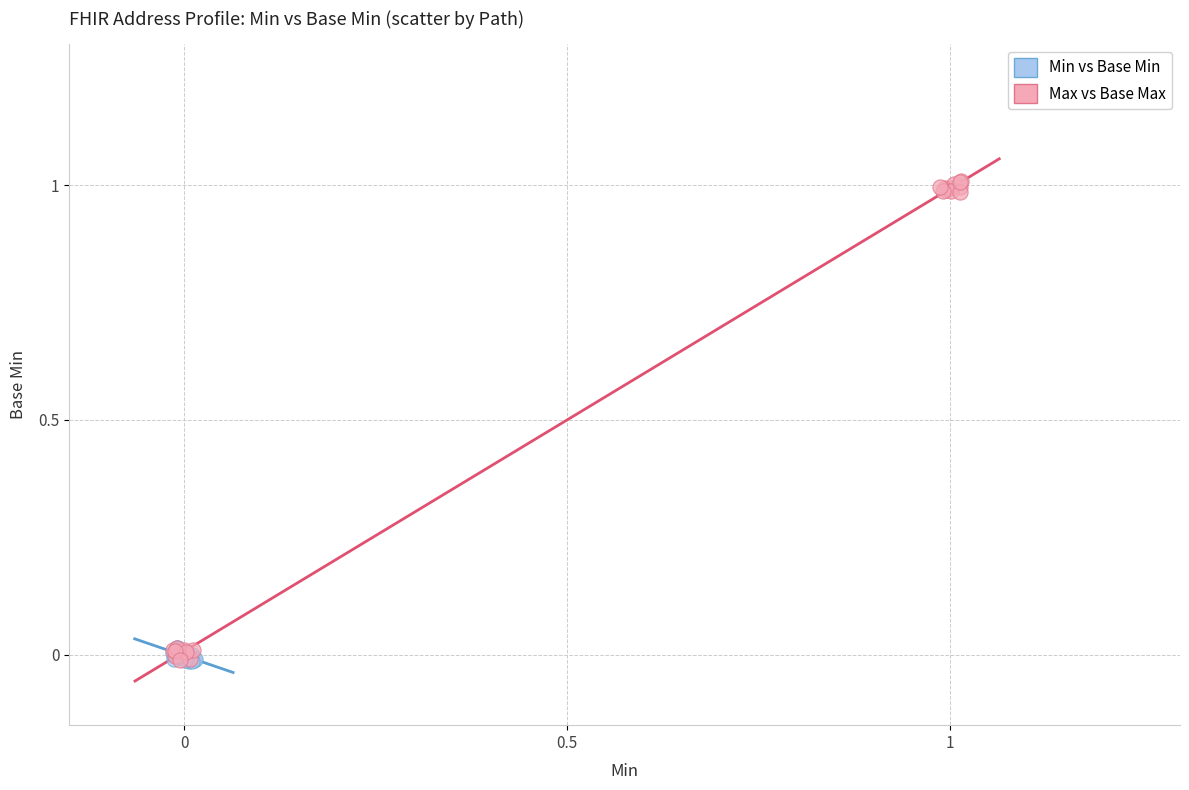

Which series reaches the maximum Y coordinate?

Max vs Base Max